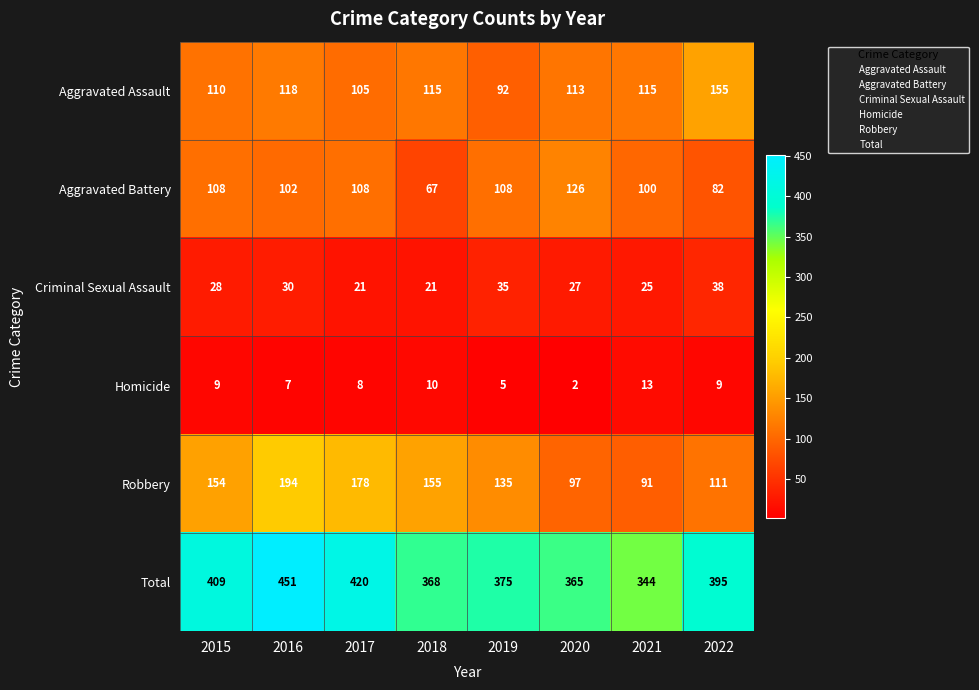

At which label does Aggravated Assault first exceed 115?

2016